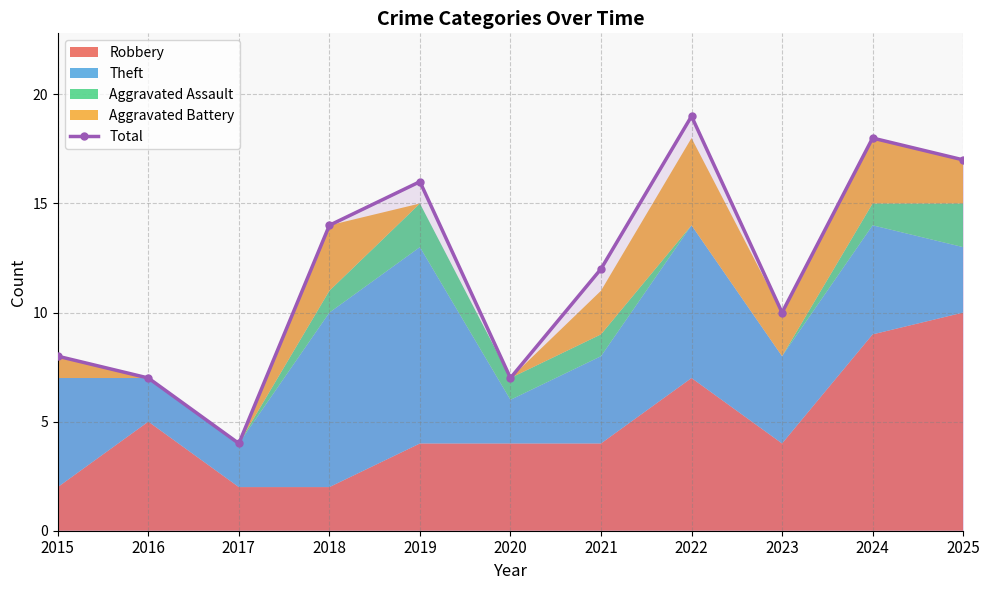

Reading left to right, what are all the values shown in this chart?

2015=8	2016=7	2017=4	2018=14	2019=16	2020=7	2021=12	2022=19	2023=10	2024=18	2025=17